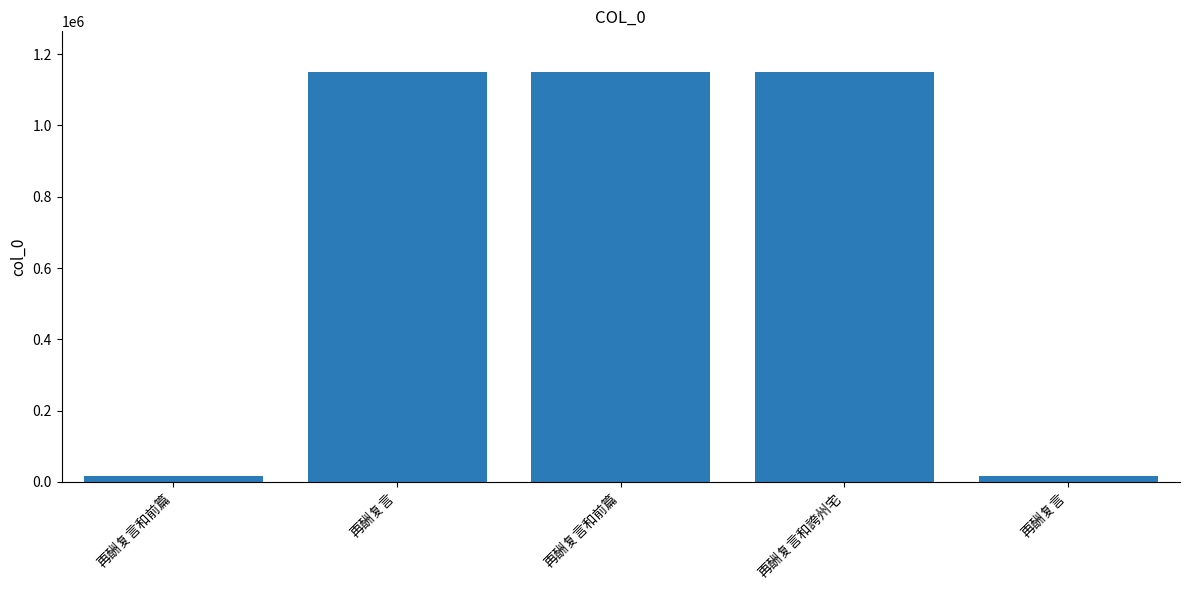

How many data points does each series have?

5